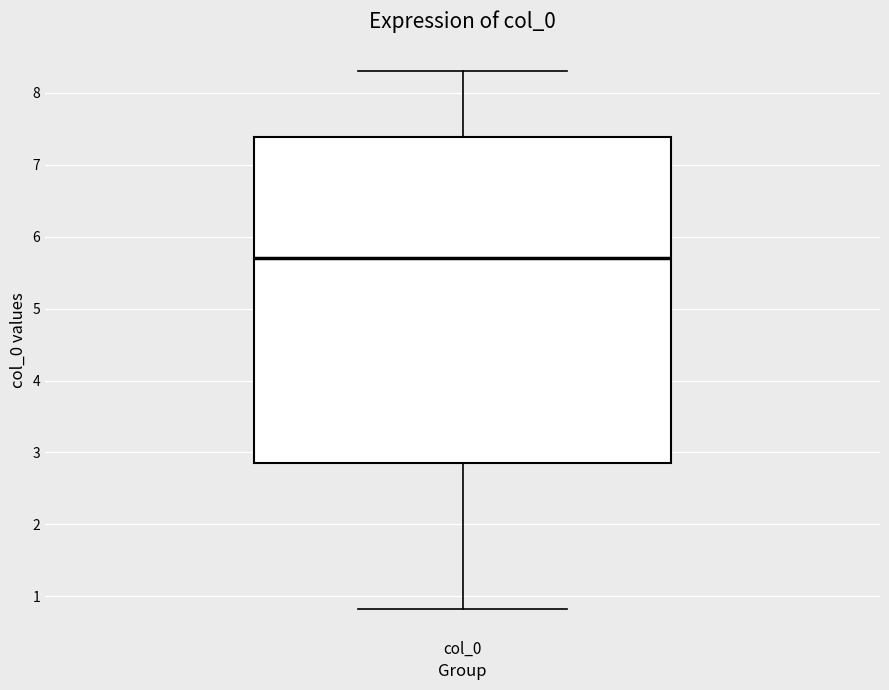

Where does the median line of the box for col_0 sit on the y-axis? The values are not printed on the chart, so give them approximately, as read against the axis.

5.7